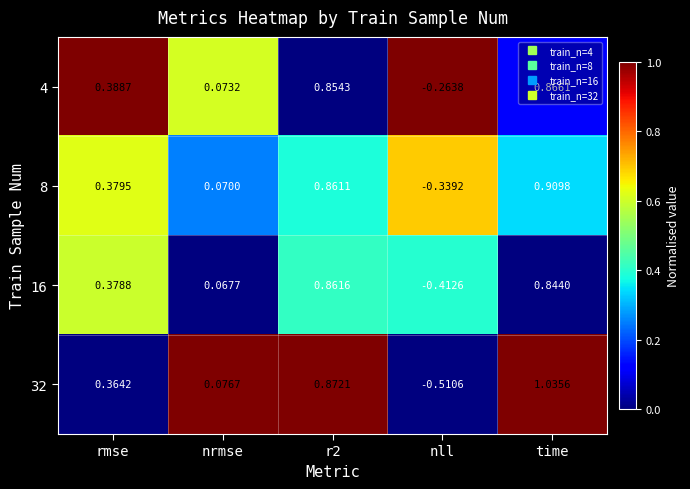

Is the value of 32 at rmse greater than the value of 16 at r2?

No